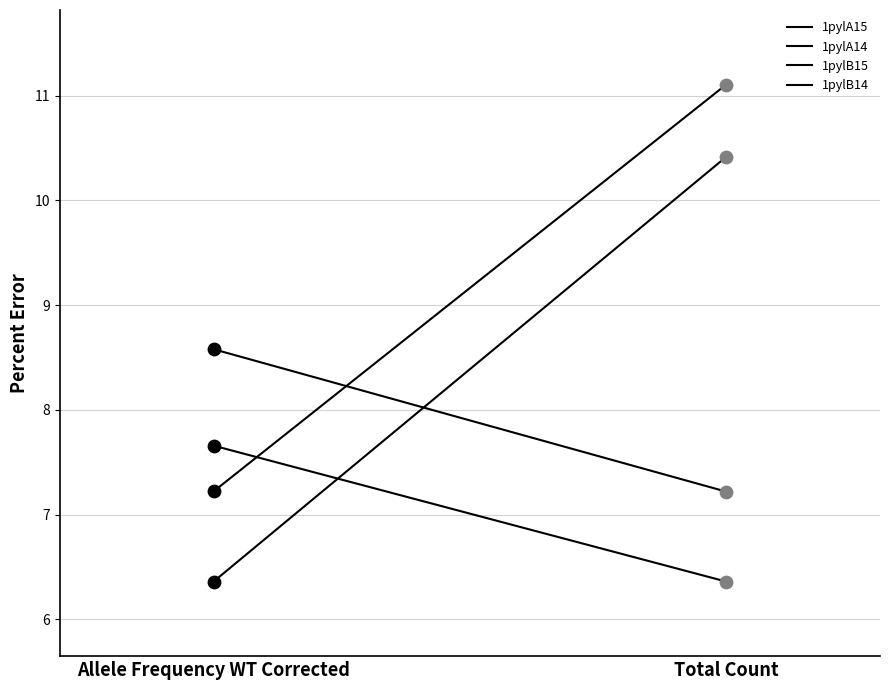

Which series reaches the minimum Y coordinate?

1pylA15